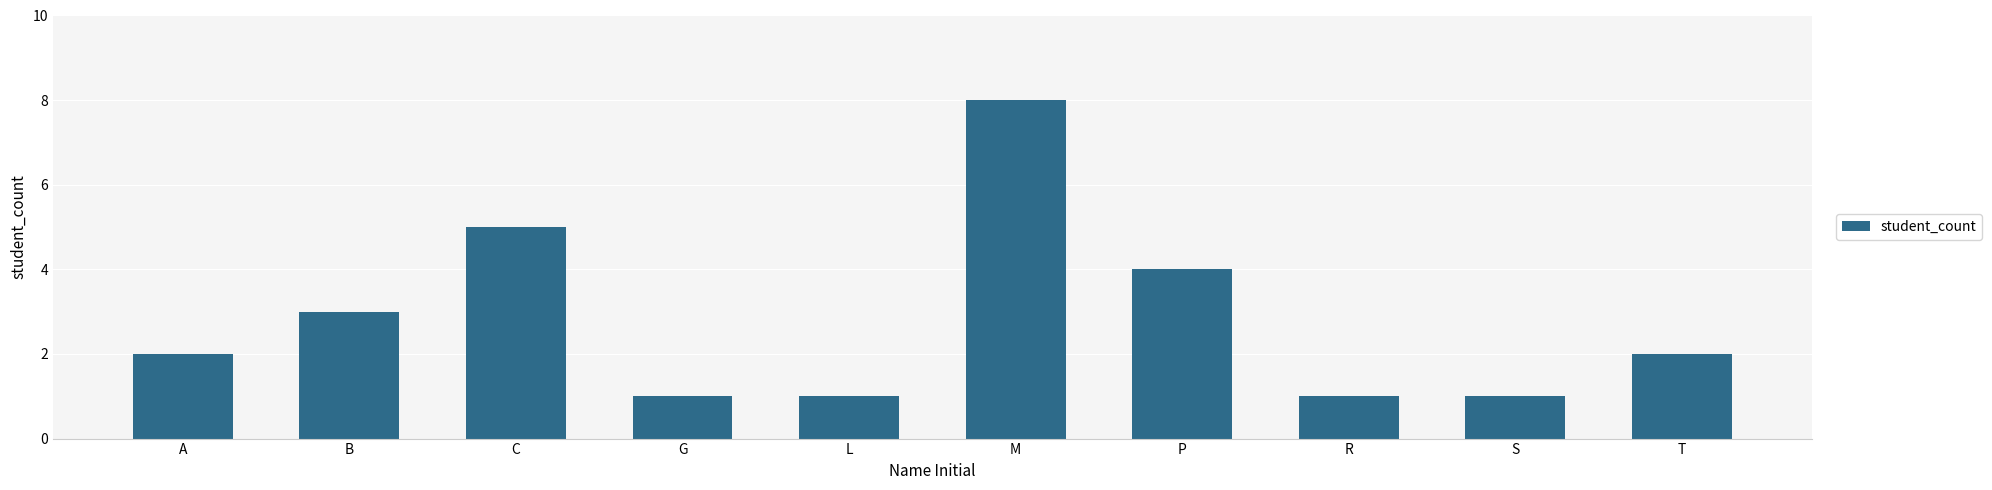

Approximately how many times larger is the value at P compared to S?

4.0